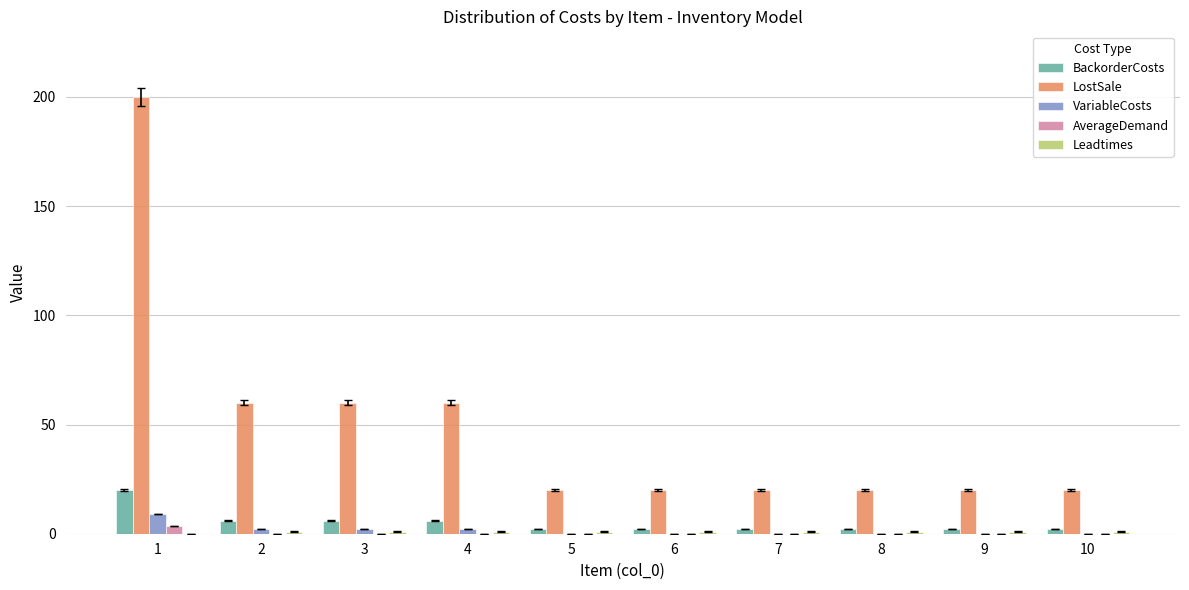

Which series has the largest total across all categories?

LostSale